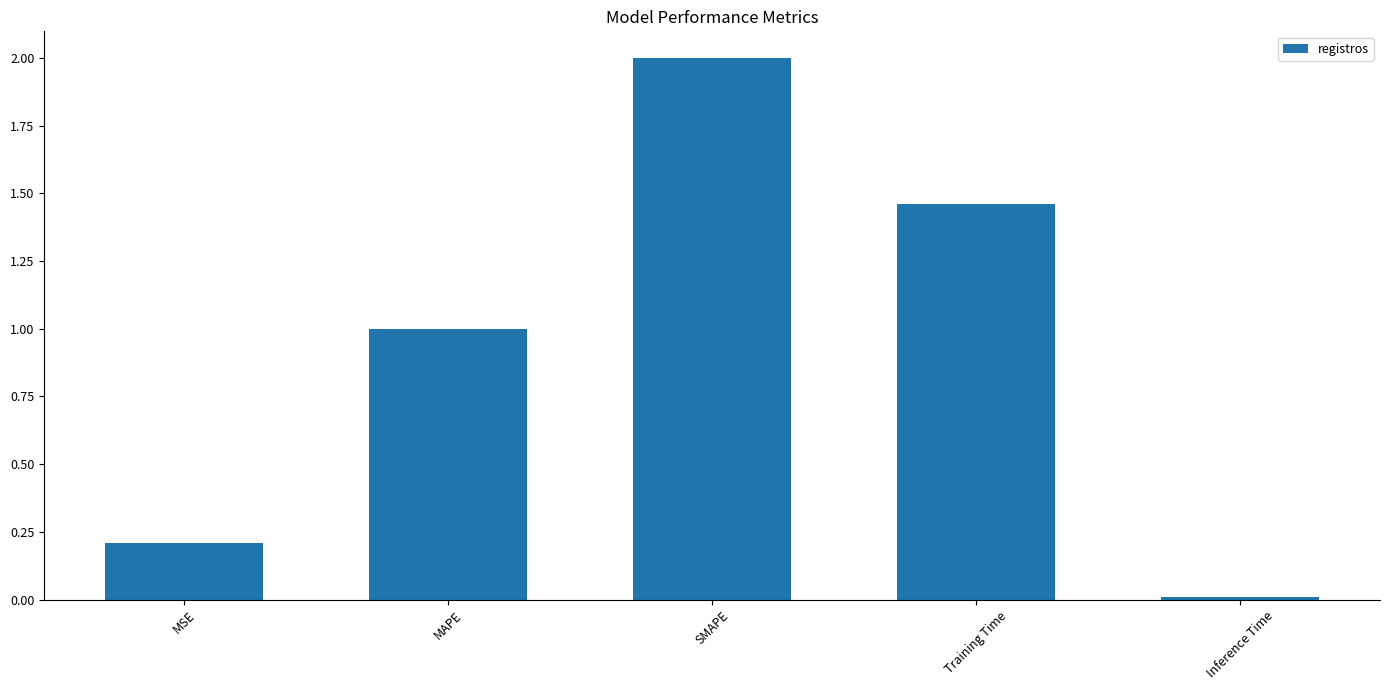

Is it true that the value at Training Time is 0.9?

False